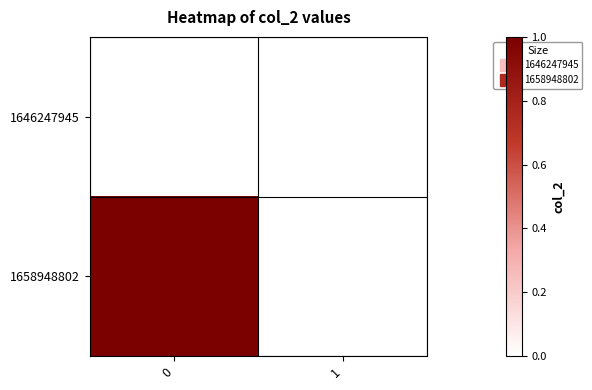

Between 0 and 1, which series saw the biggest shift?

1658948802